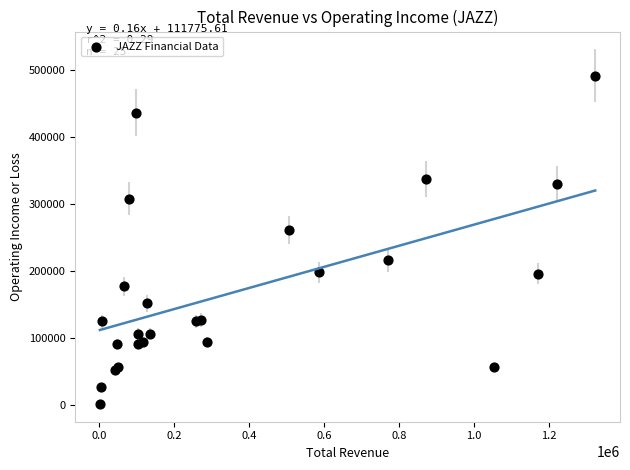

What Y value in the scatter plot is closest to 246550?

261100